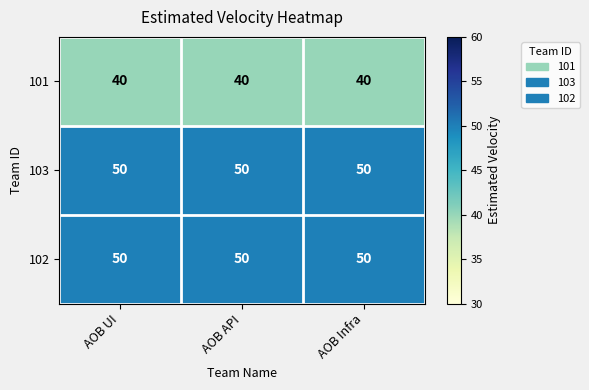

The value of 103 at AOB Infra is 50. True or false?

True